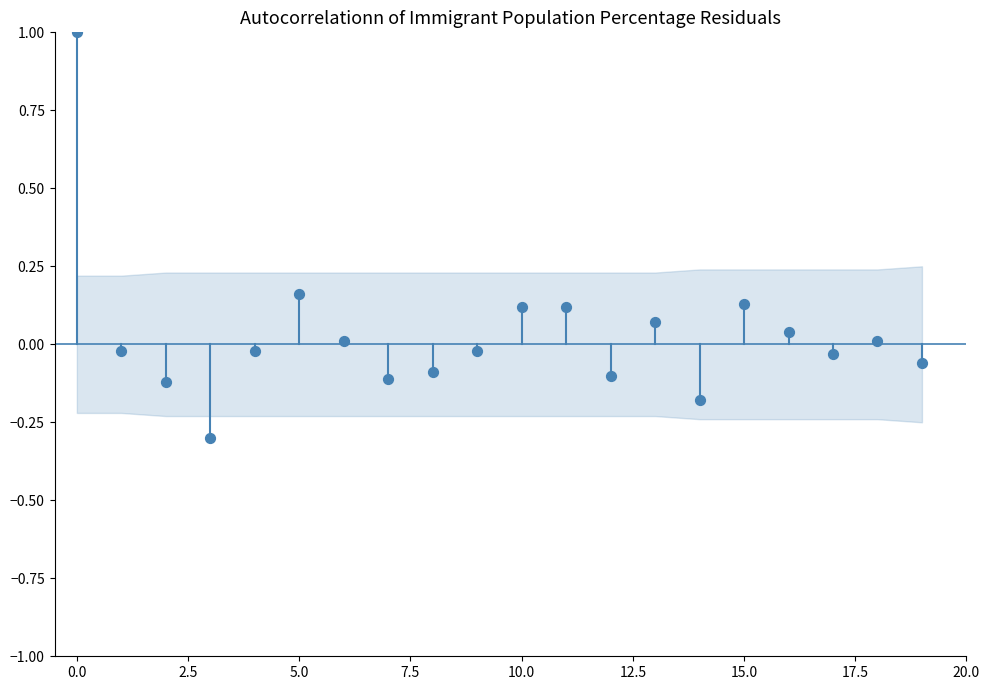

What is the range of Y values (max minus min)?

1.3